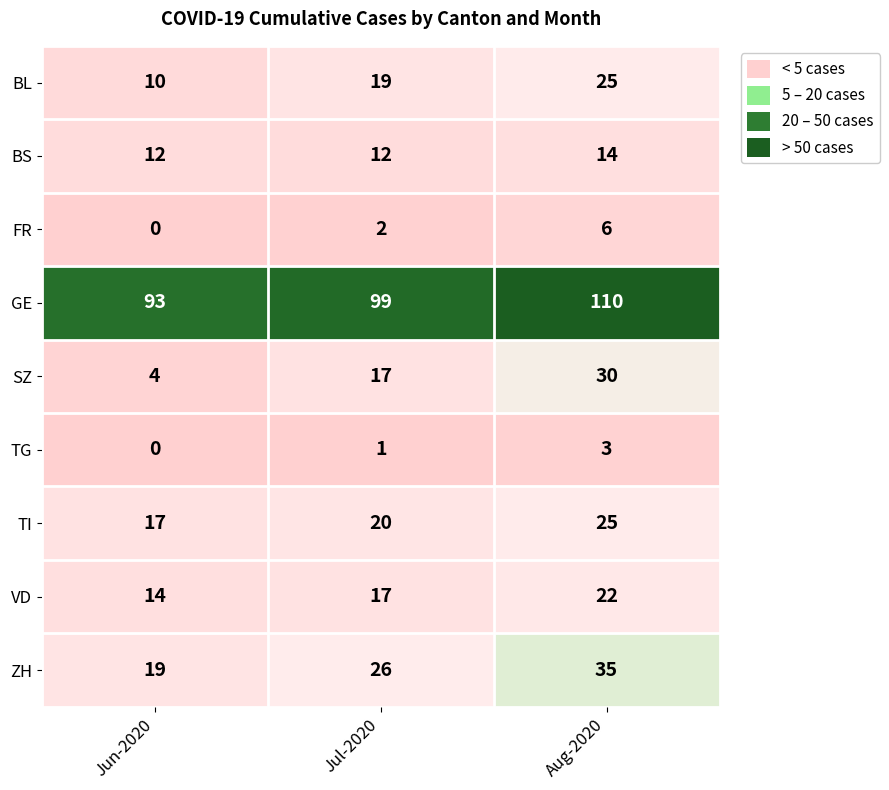

Reading left to right, what are all the values shown in this chart?

BL: 10	19	25
BS: 12	12	14
FR: 0	2	6
GE: 93	99	110
SZ: 4	17	30
TG: 0	1	3
TI: 17	20	25
VD: 14	17	22
ZH: 19	26	35